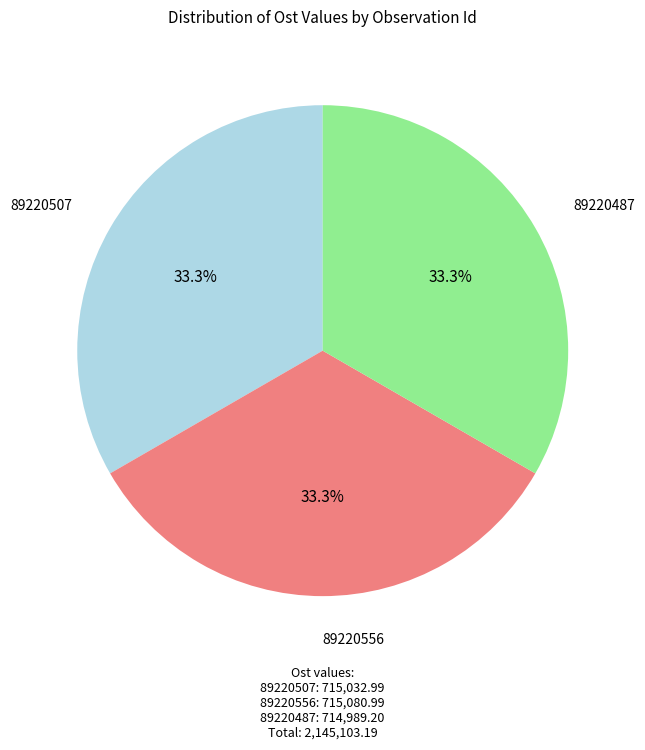

Is there any slice that represents more than half of the pie?

No